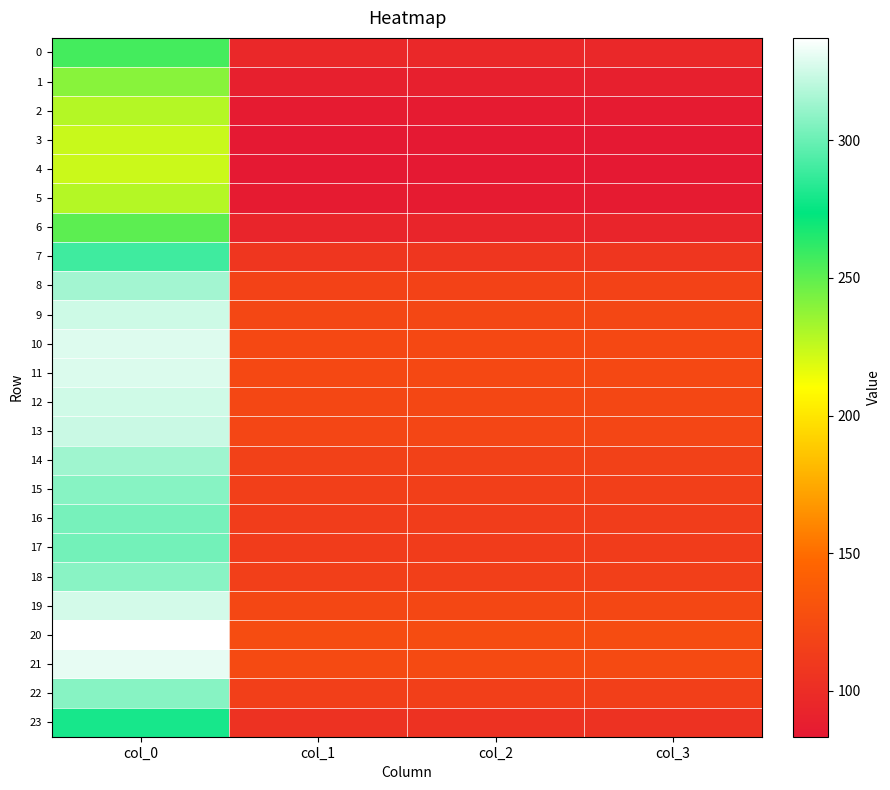

Which series has the largest total across all categories?

20